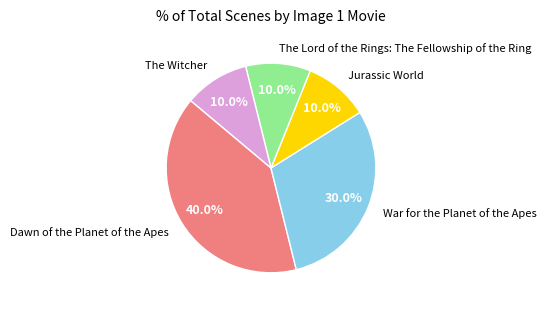

Which has a higher value, The Witcher or War for the Planet of the Apes?

War for the Planet of the Apes